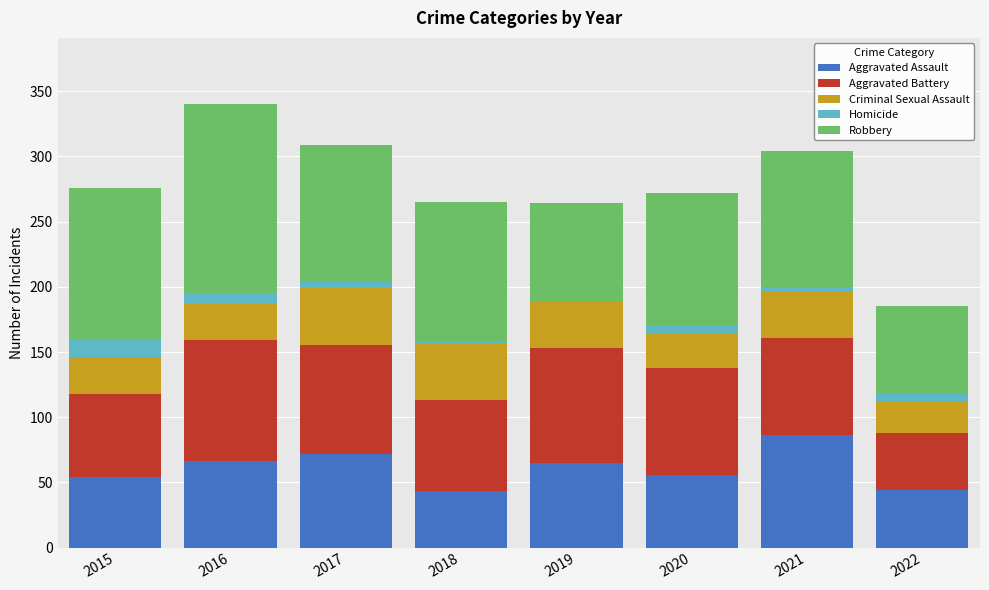

What is the sum of all Aggravated Assault values?

486